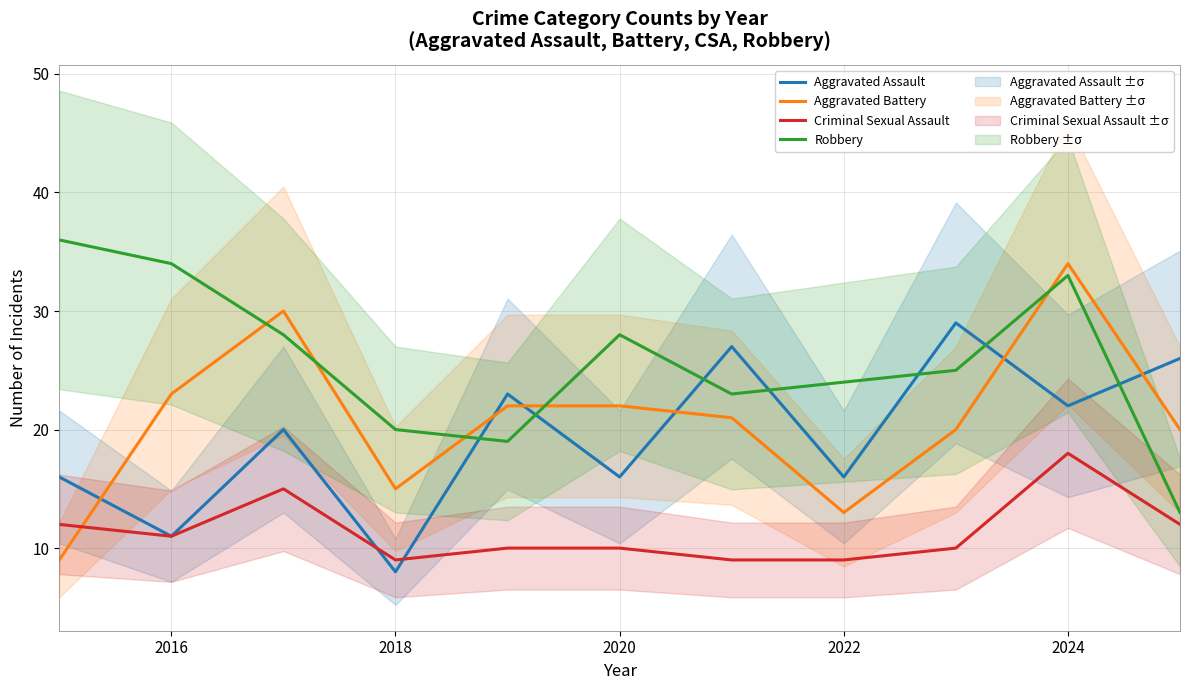

Reading right to left, transcribe all the data shown in this chart.

Aggravated Assault: 26	22	29	16	27	16	23	8	20	11	16
Aggravated Battery: 20	34	20	13	21	22	22	15	30	23	9
Criminal Sexual Assault: 12	18	10	9	9	10	10	9	15	11	12
Robbery: 13	33	25	24	23	28	19	20	28	34	36